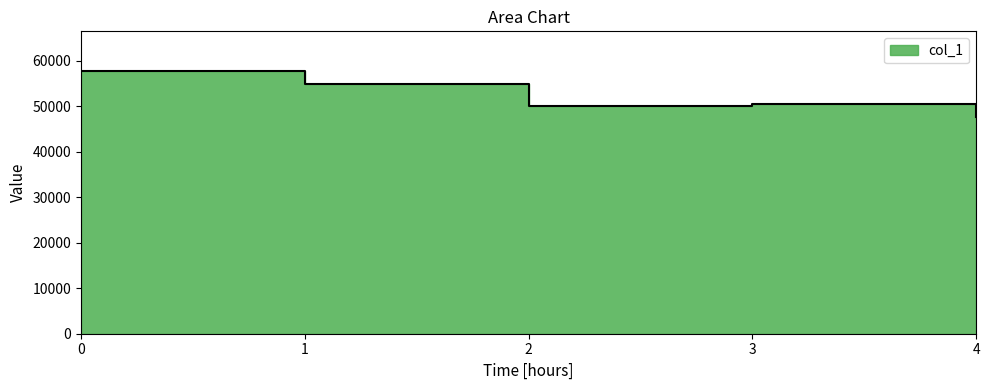

Reading right to left, extract all data points from this chart.

47619	50360	50010	54806	57748